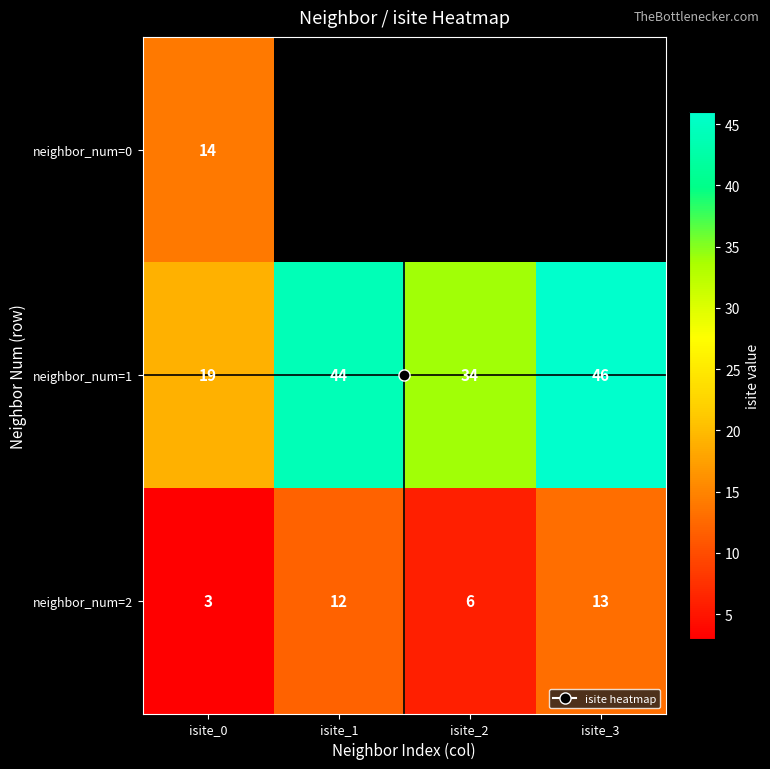

Which category has the highest value across all series?

isite_3